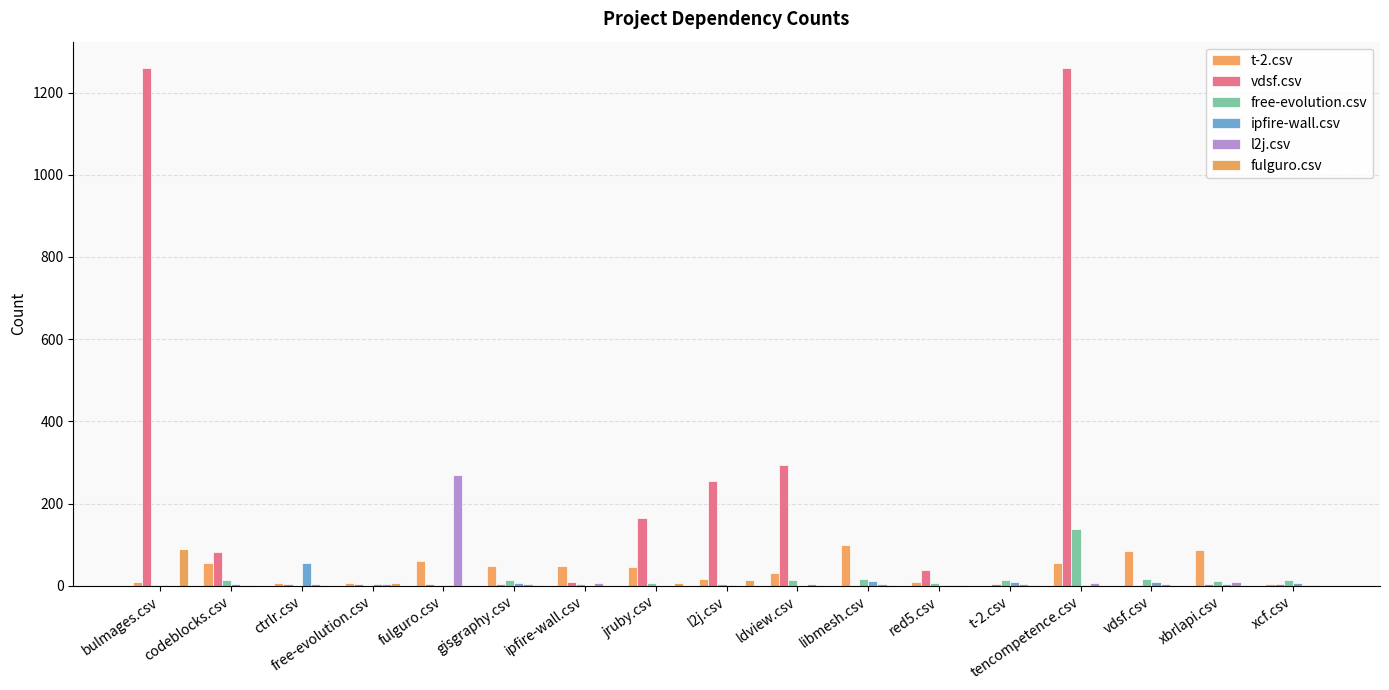

What is the difference between the second highest and second lowest values in the l2j.csv series?

10